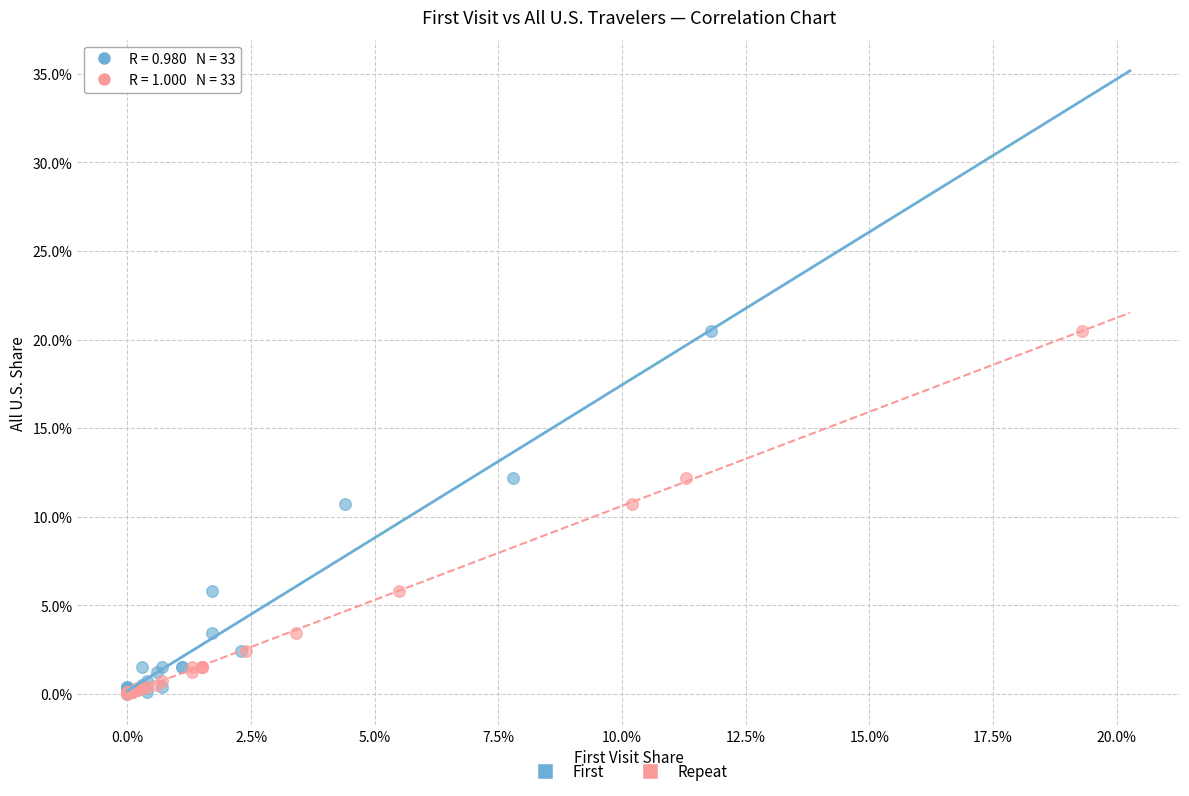

What are all the series names shown in the legend?

First, Repeat